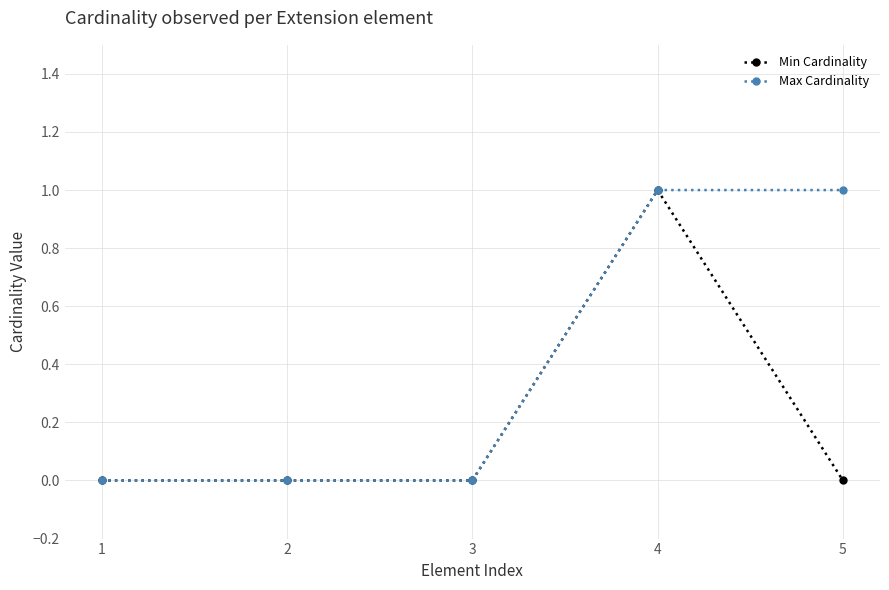

True or false: Max Cardinality has more than 2 interior local peaks.

False